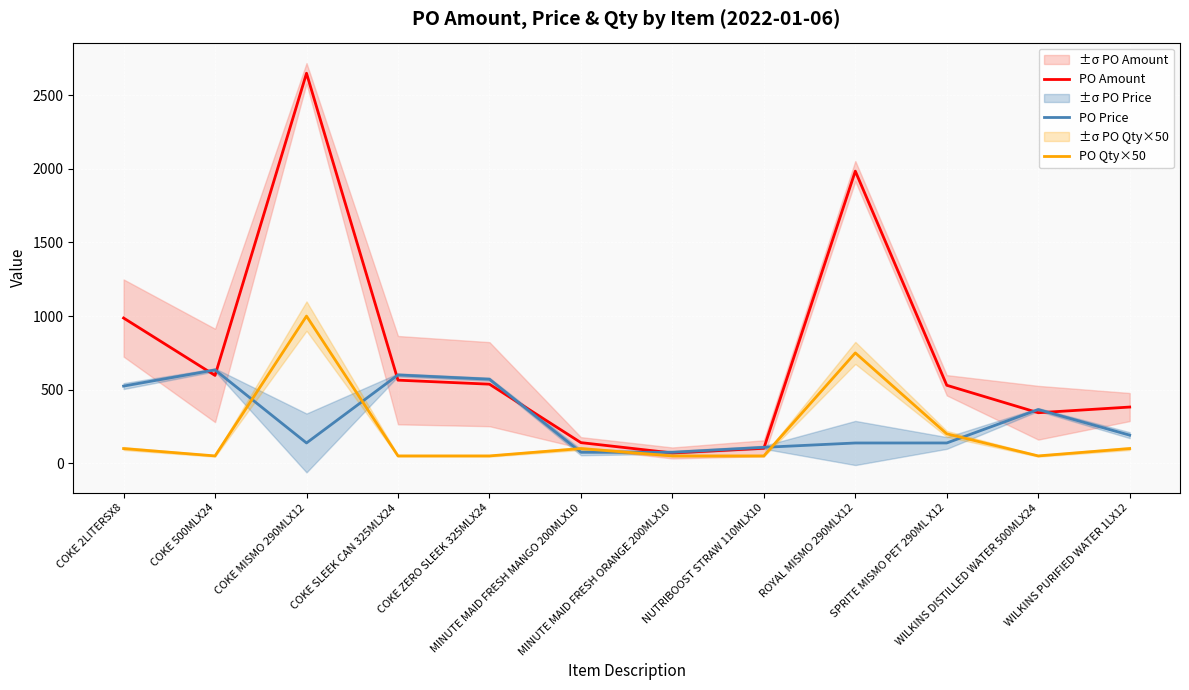

What is the sum of all PO Amount values?

8888.1